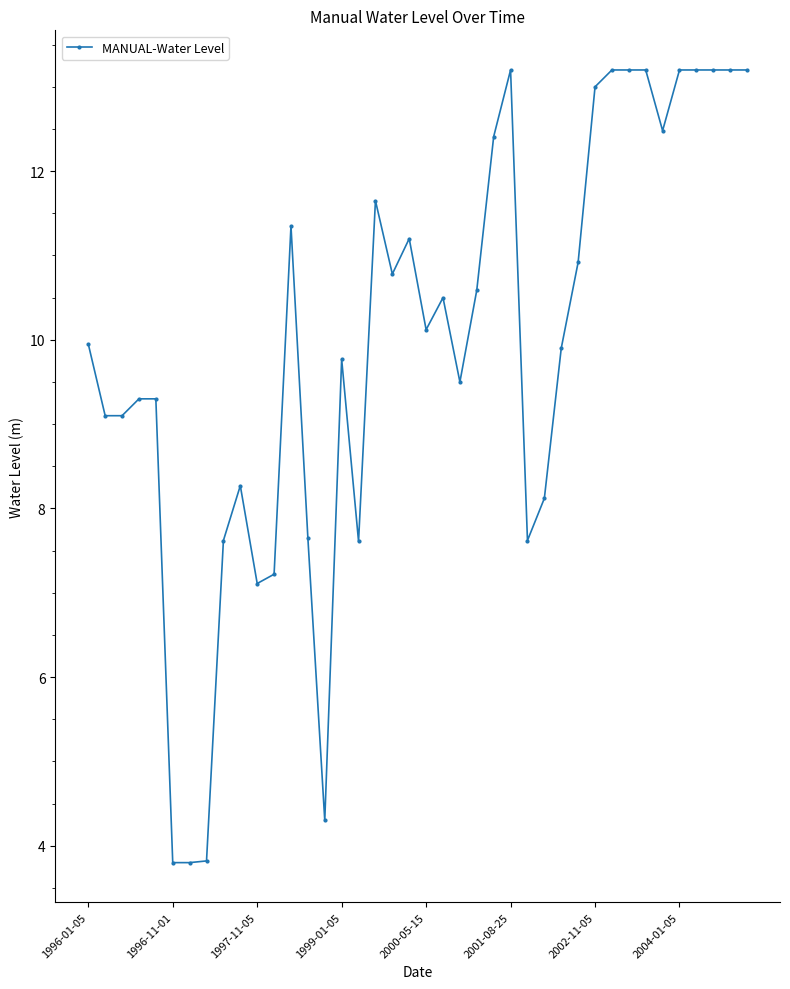

How many data points are less than 10?

20